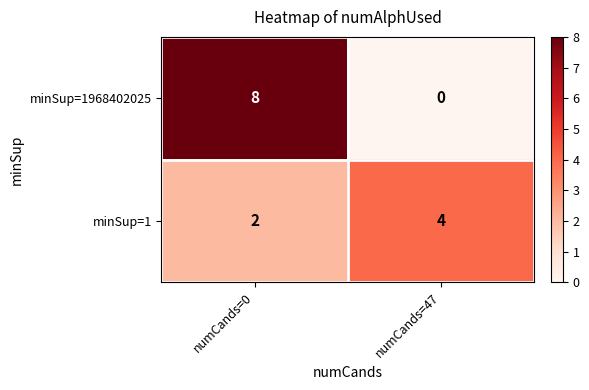

What is the average value of the minSup=1 series?

3